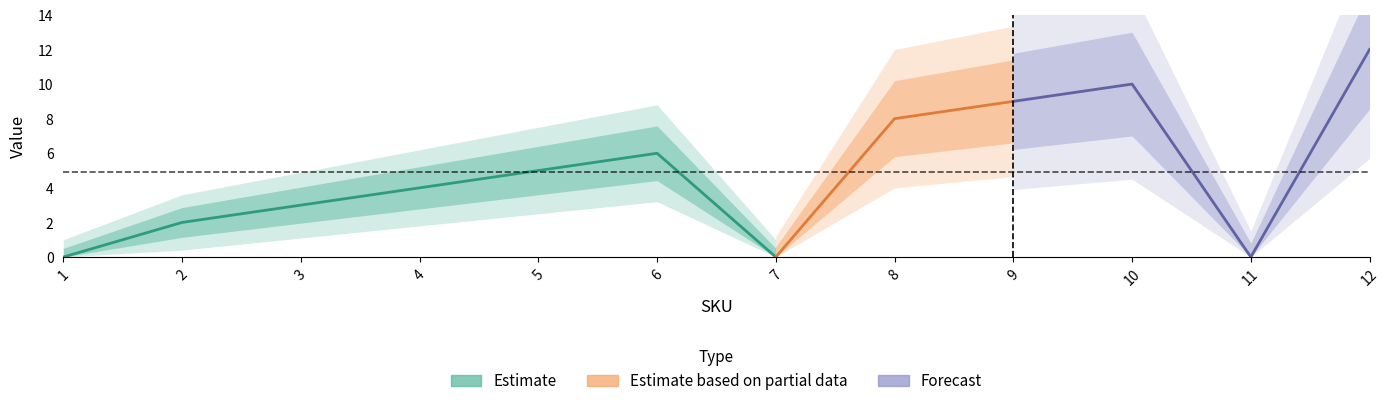

The chart shows a value of 10 at 10. True or false?

True